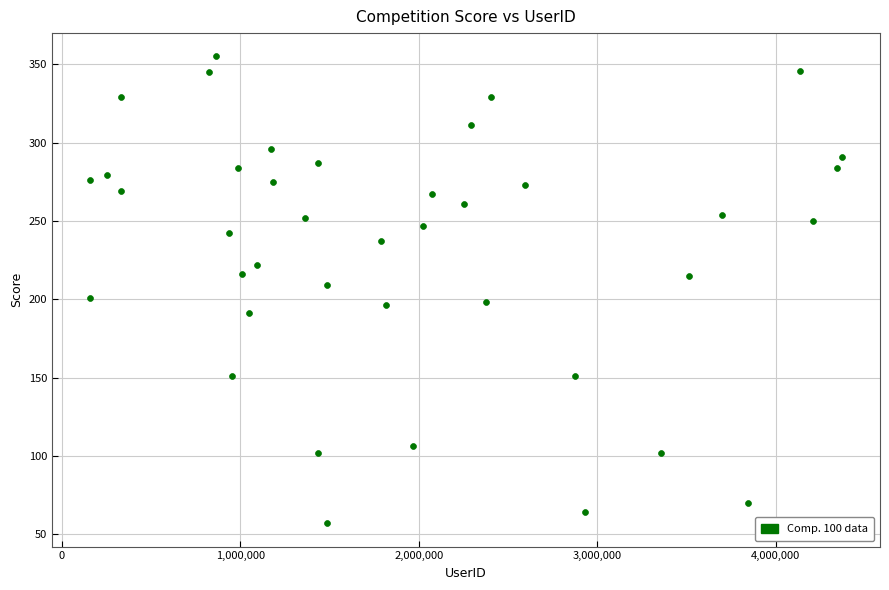

What is the range of Y values (max minus min)?

298